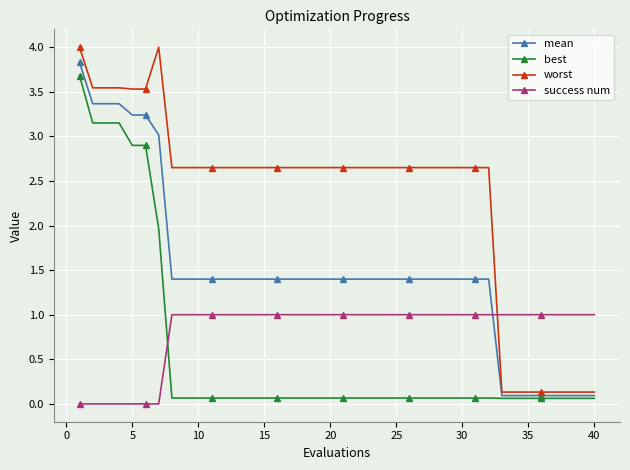

True or false: mean and worst cross at least once.

False